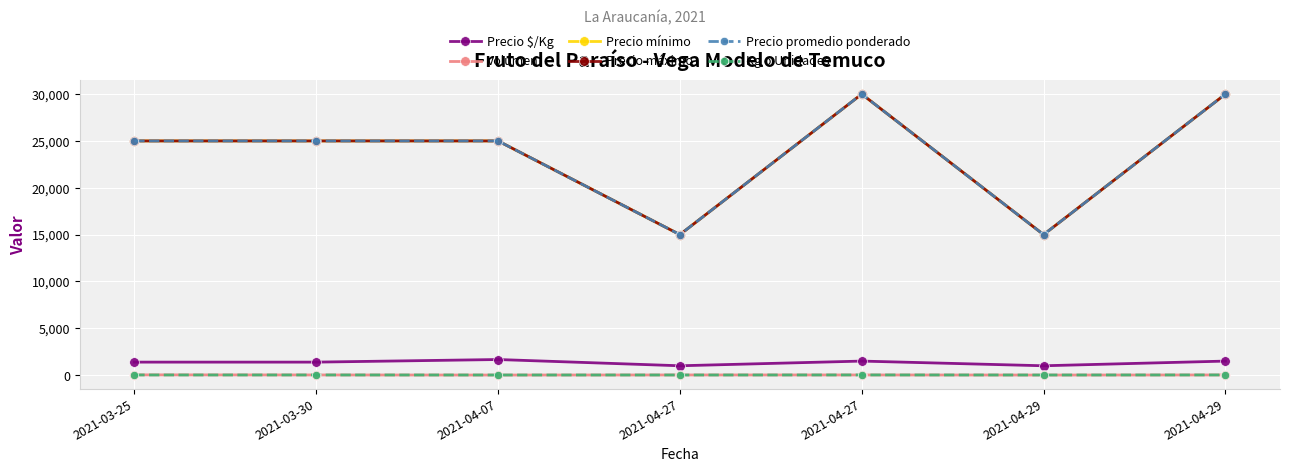

Is it true that Precio mínimo equals 15000 at 2021-04-29?

True